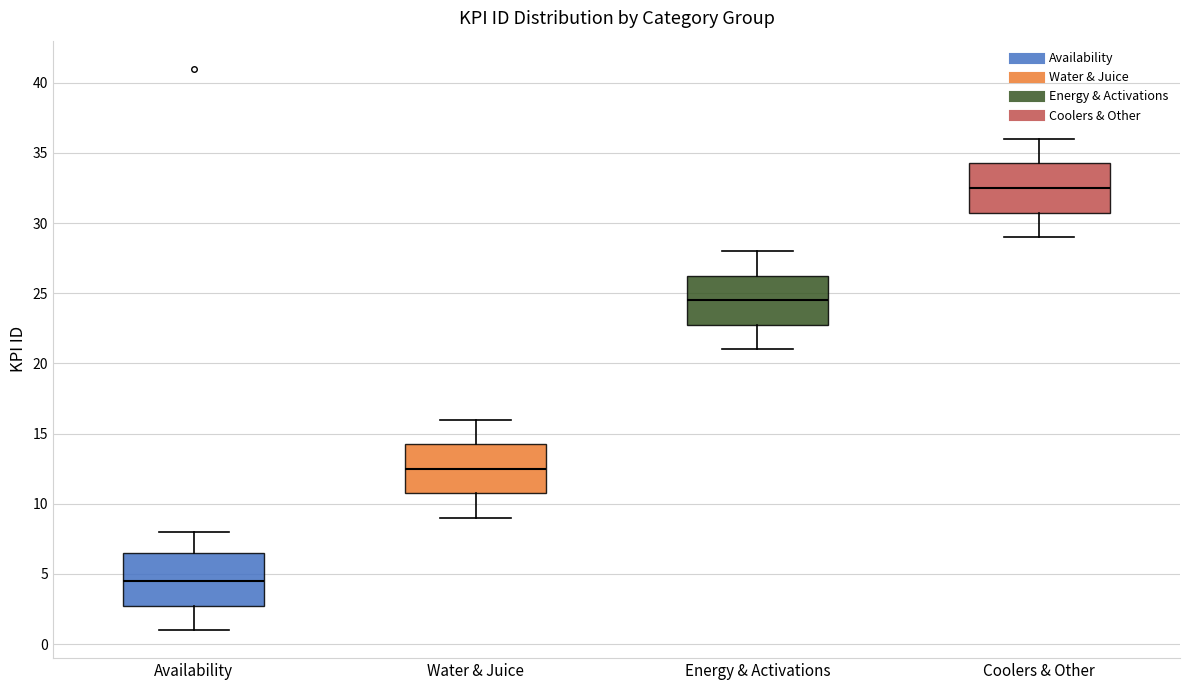

Reading left to right, transcribe this box plot: for each box, give where its median line is, the range the box spans, and where its two whiskers end, as read against the y-axis. The values are not printed on the chart, so give them approximately, as read against the axis.

Availability: median 4.5, box 3.0 to 6.5, whiskers 1.0 to 8.0
Water & Juice: median 12.5, box 11.0 to 14.5, whiskers 9.0 to 16.0
Energy & Activations: median 24.5, box 23.0 to 26.5, whiskers 21.0 to 28.0
Coolers & Other: median 32.5, box 31.0 to 34.5, whiskers 29.0 to 36.0